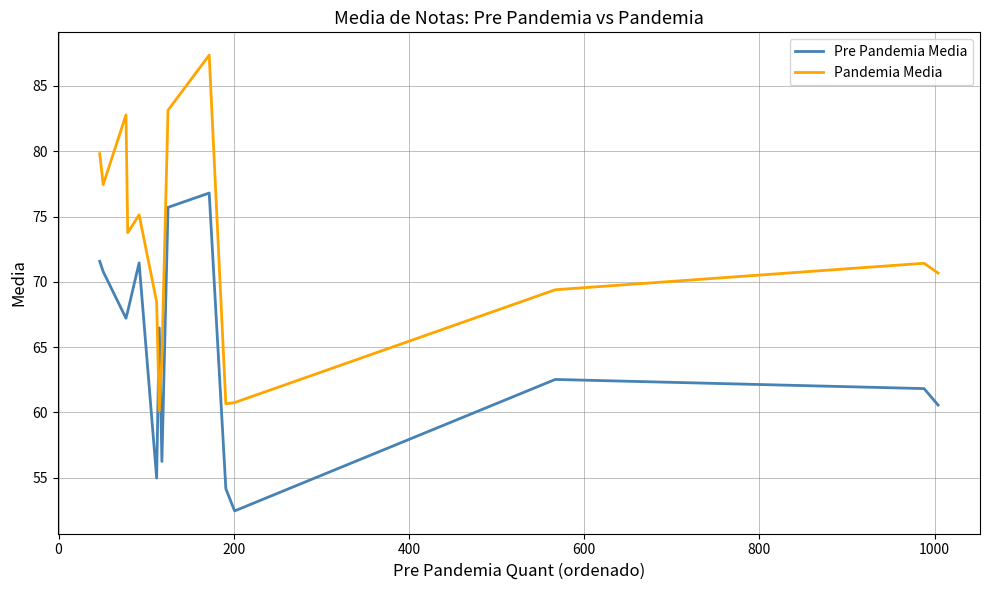

How many times do Pre Pandemia Media and Pandemia Media cross each other?

2